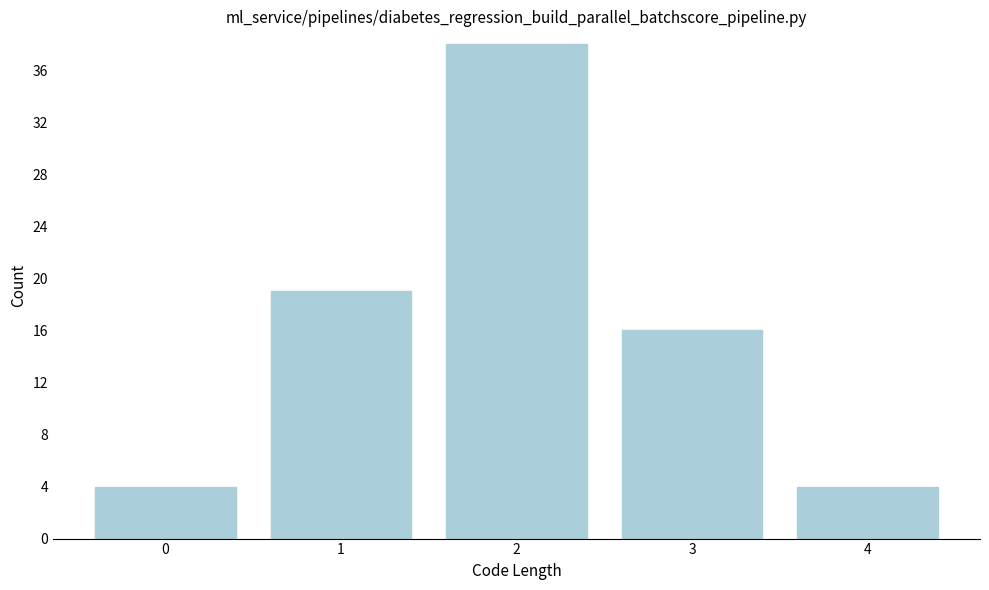

Reading left to right, transcribe this chart: for each bar, give the range it covers on the x-axis and its height. The values are not printed on the chart, so give them approximately, as read against the axis.

-0.5 to 0.5: 4
0.5 to 1.5: 19
1.5 to 2.5: 38
2.5 to 3.5: 16
3.5 to 4.5: 4